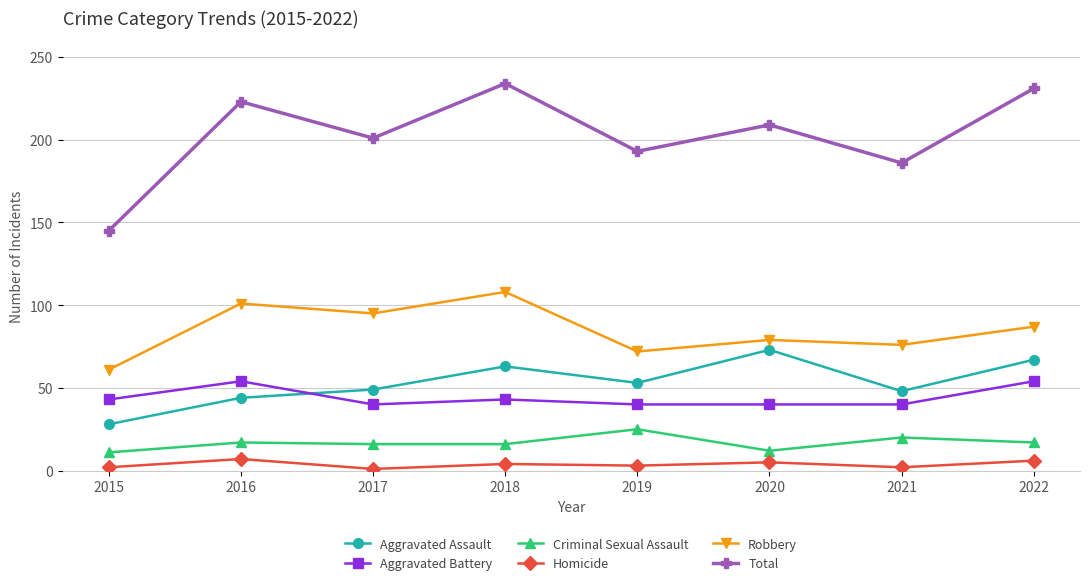

Which series has the widest spread of values?

Total